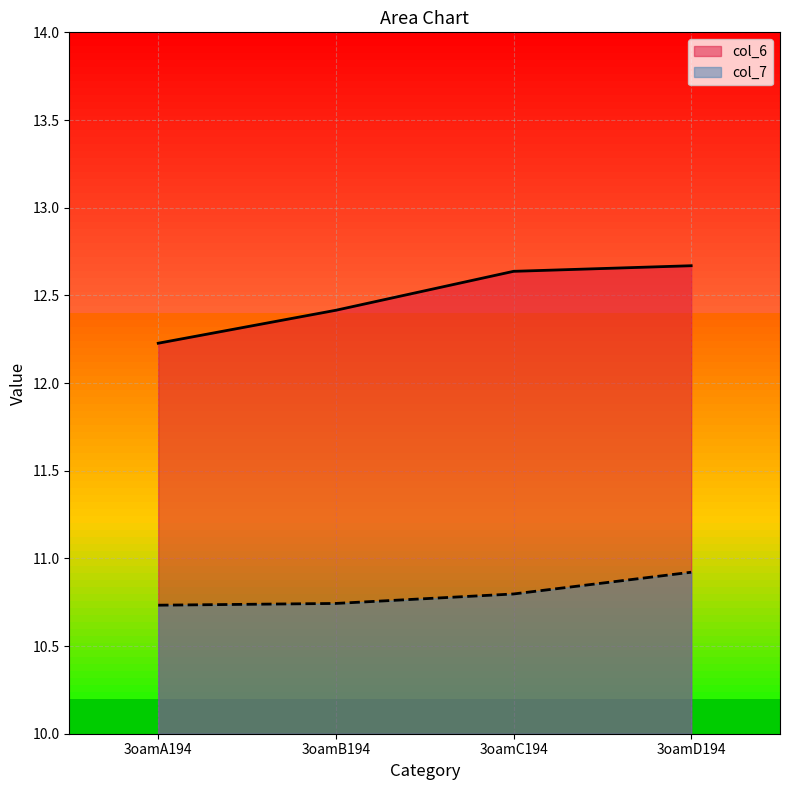

How many data points does each series have?

4